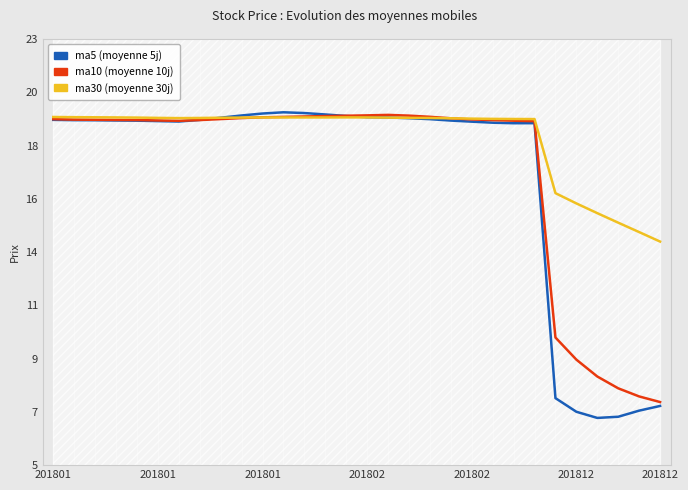

Which series ends up on top after the final intersection of ma30 and ma5?

ma30